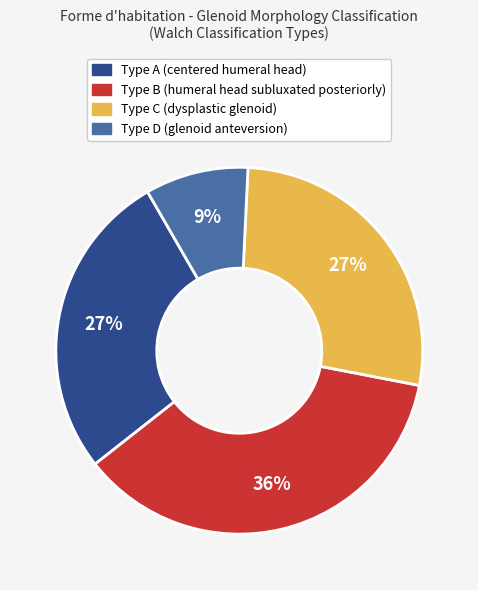

Is there a majority slice in this chart?

No